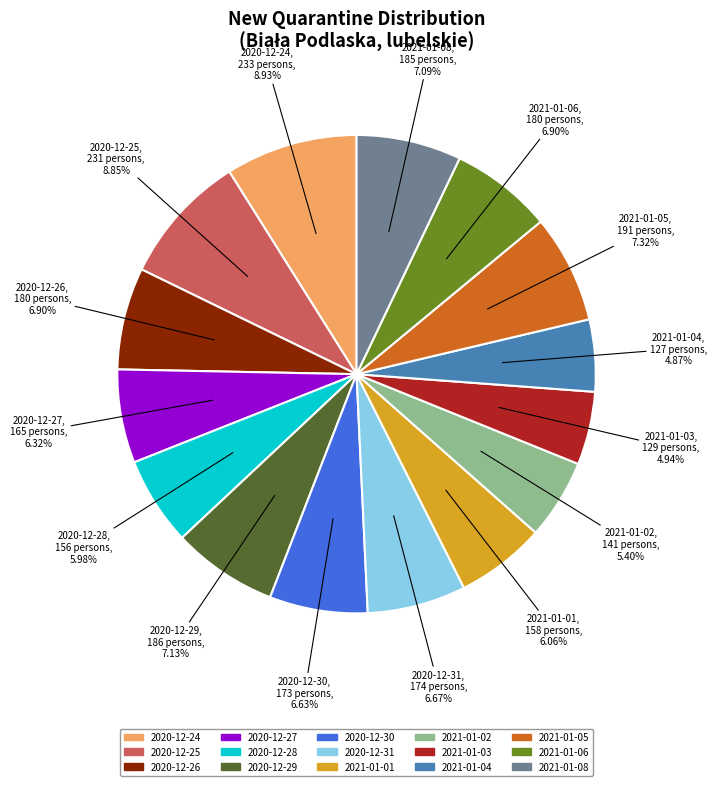

Count the number of slices in the pie.

15